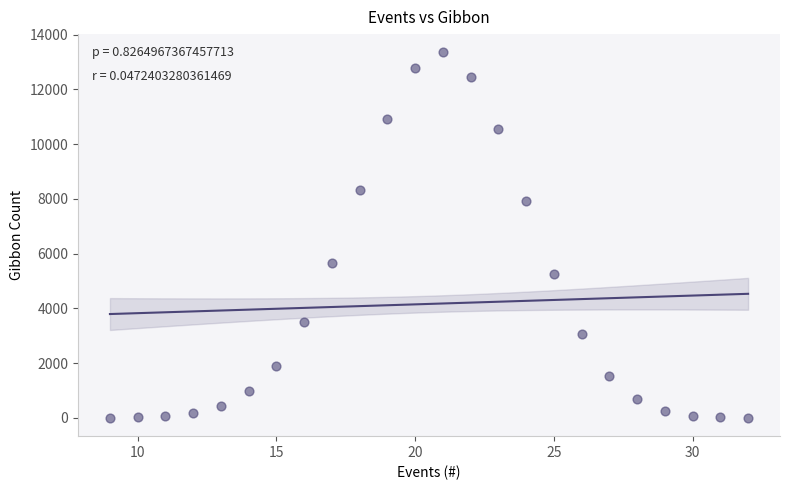

What is the range of X values (max minus min)?

23